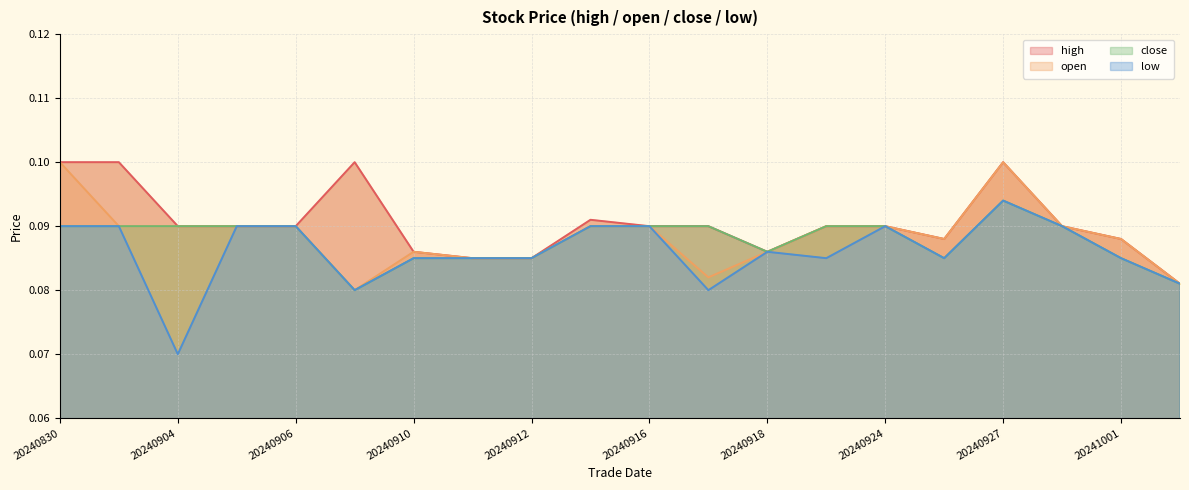

True or false: close and low intersect in this chart.

False